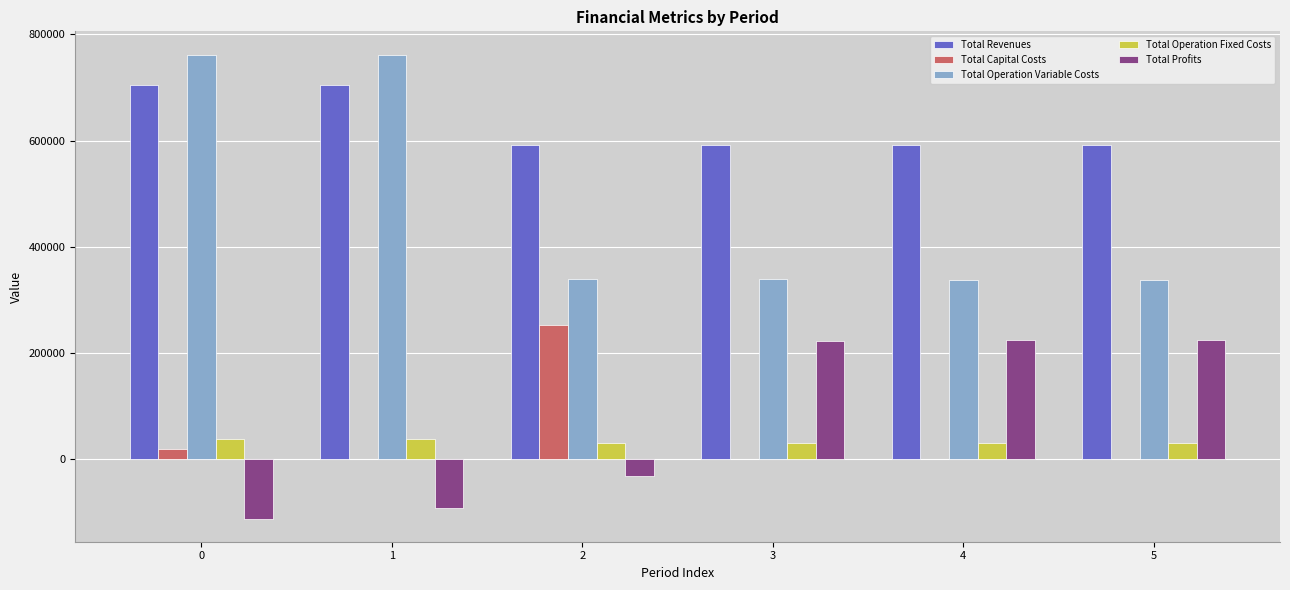

How many groups of bars are there?

6